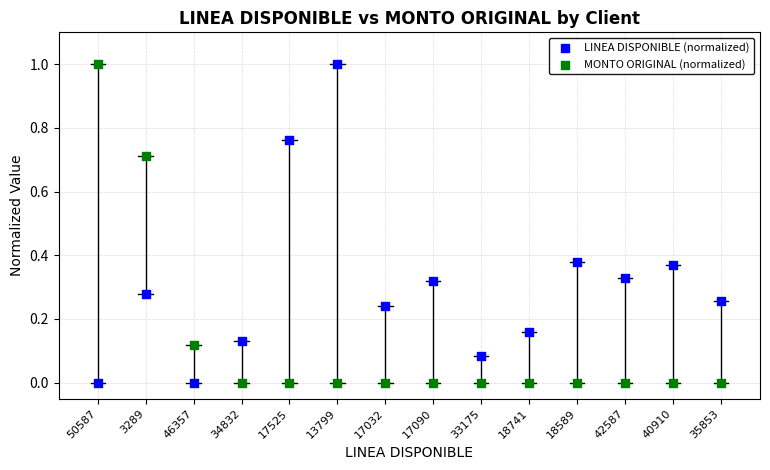

Across all data points, what is the range of Y values (max minus min)?

1.0